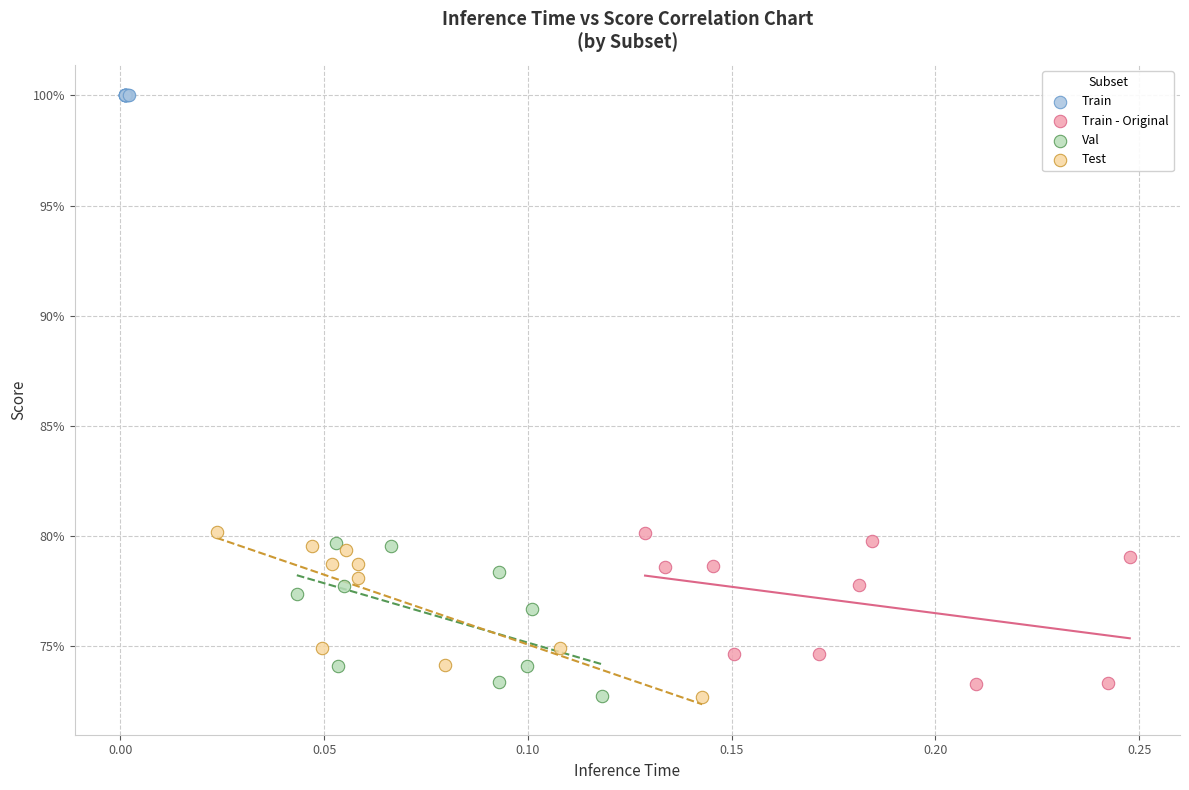

What are all the series names shown in the legend?

Train, Train - Original, Val, Test